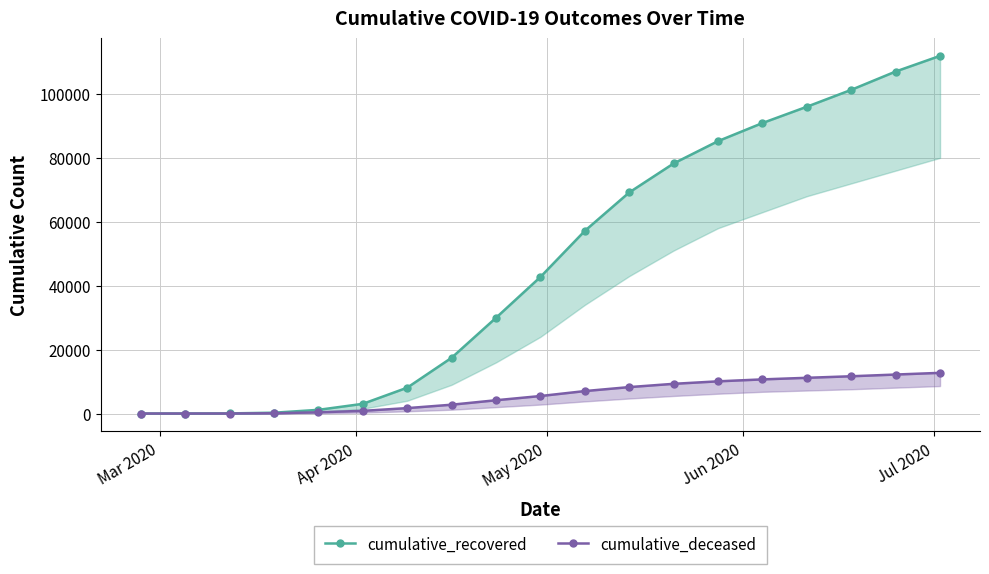

Rank the series by their average value, from highest to lowest.

cumulative_recovered, cumulative_deceased